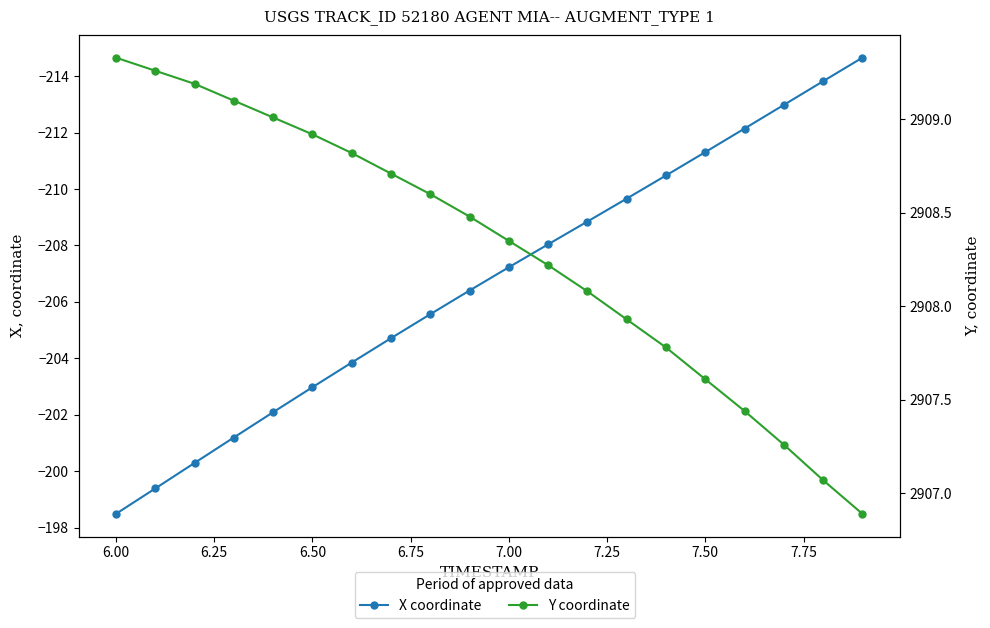

Which series has the largest total across all categories?

Y